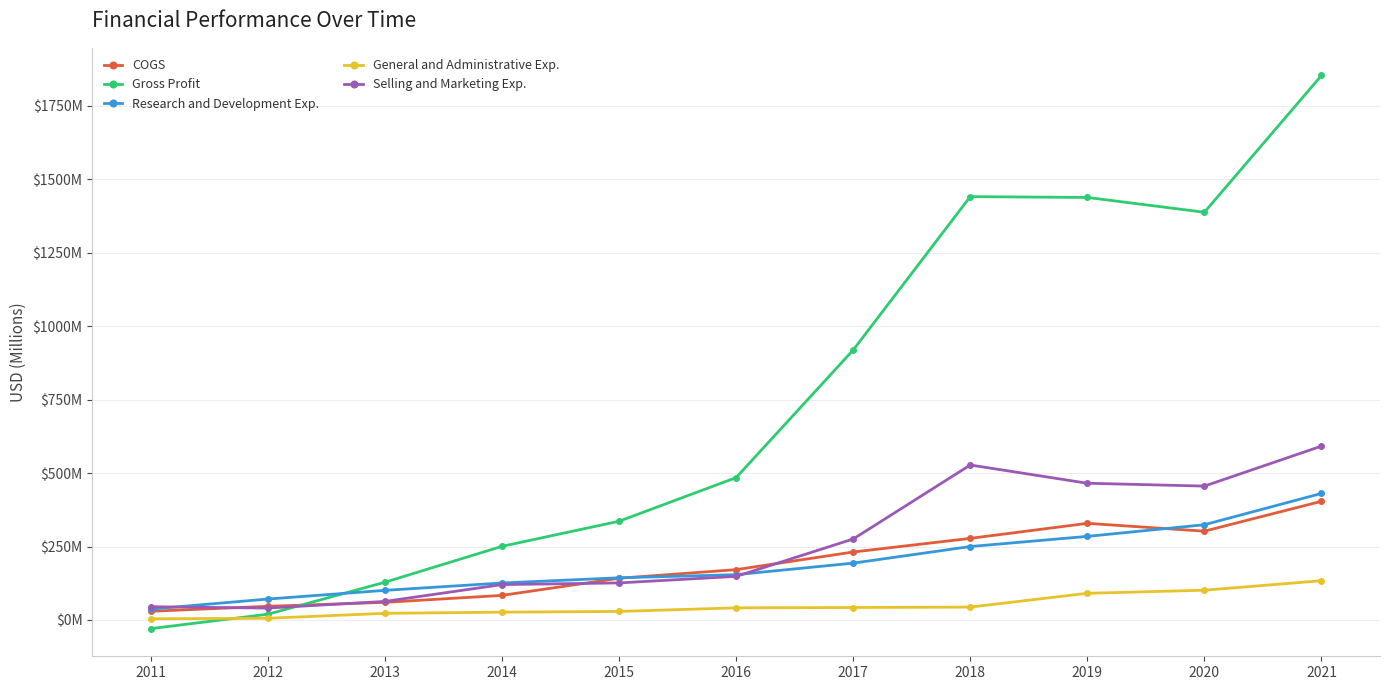

Rank the series at 2020 from lowest to highest value.

General and Administrative Exp., COGS, Research and Development Exp., Selling and Marketing Exp., Gross Profit